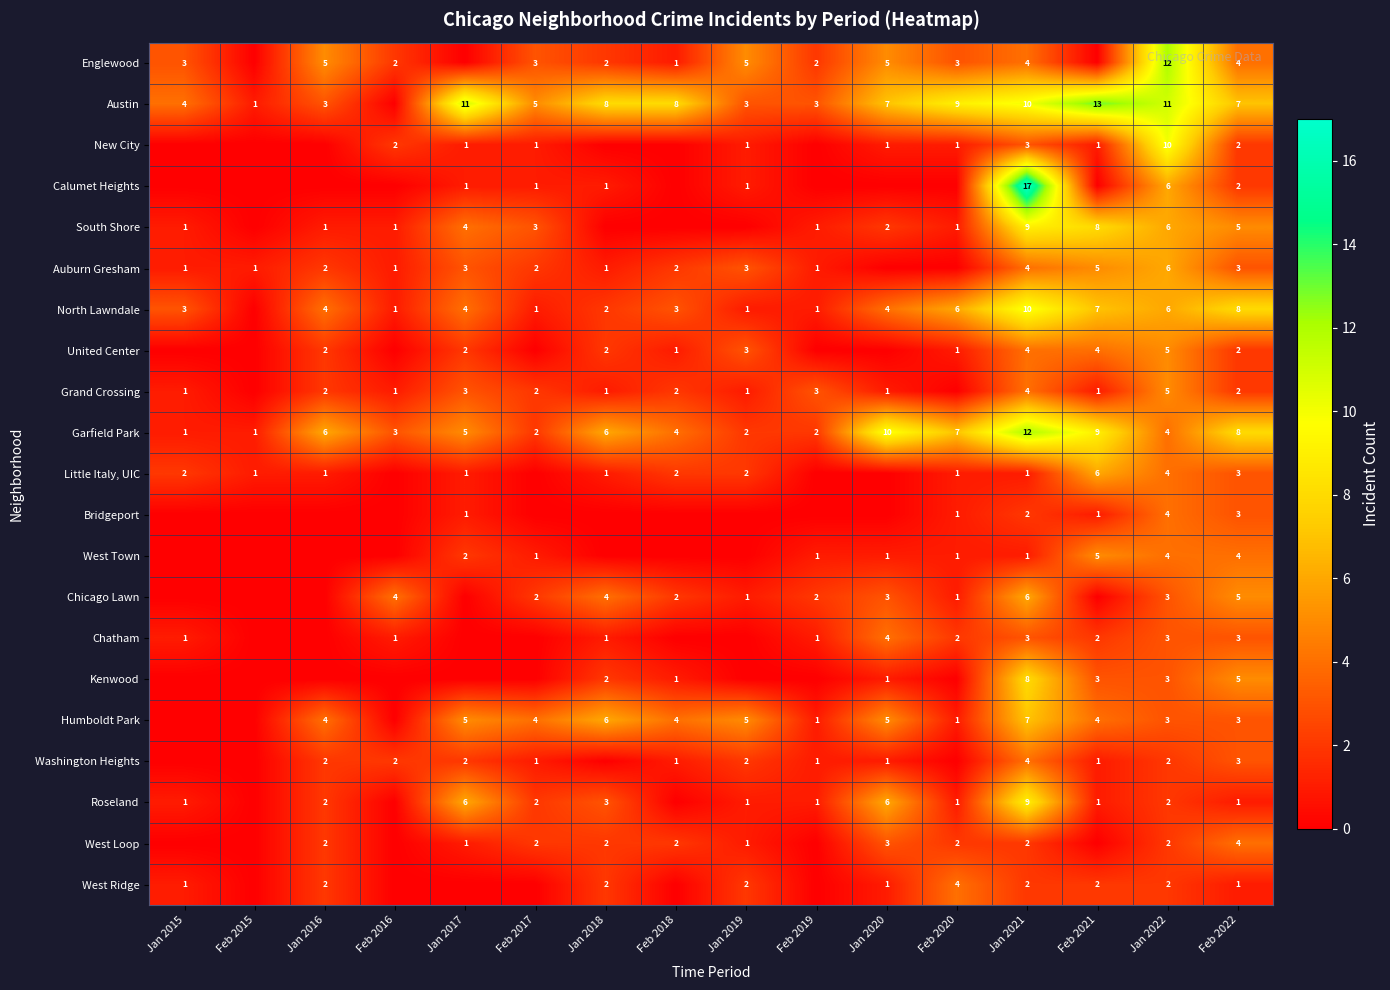

What is the greatest value displayed?

17